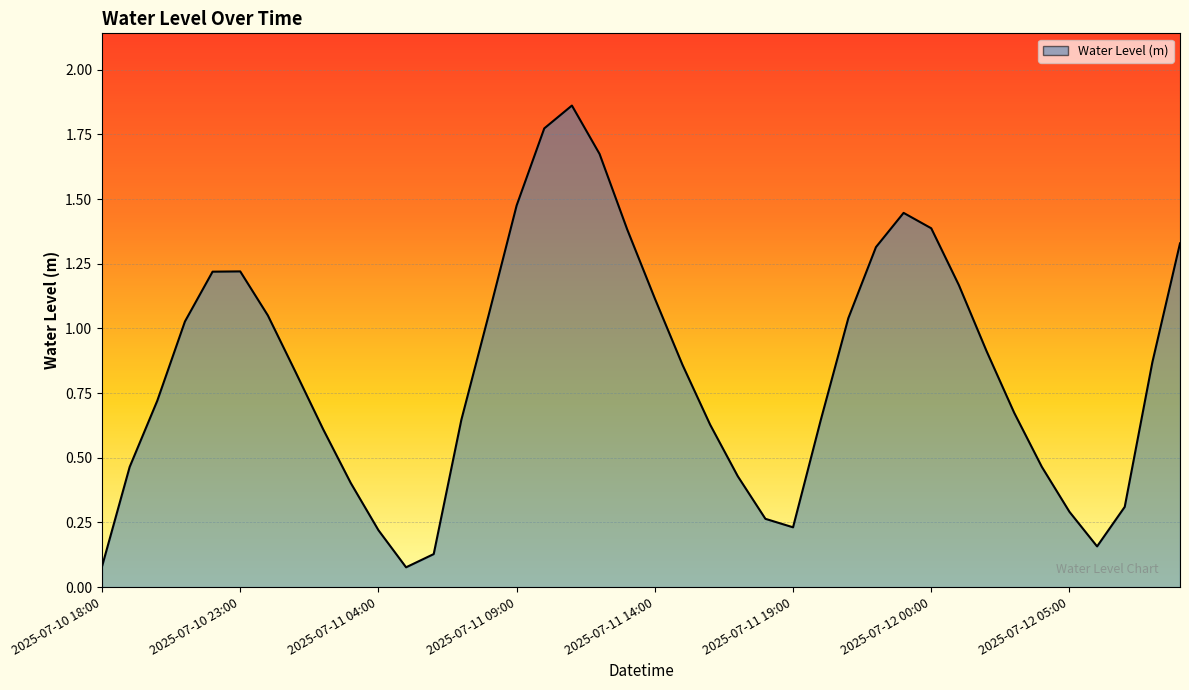

How many series are shown in this chart?

1